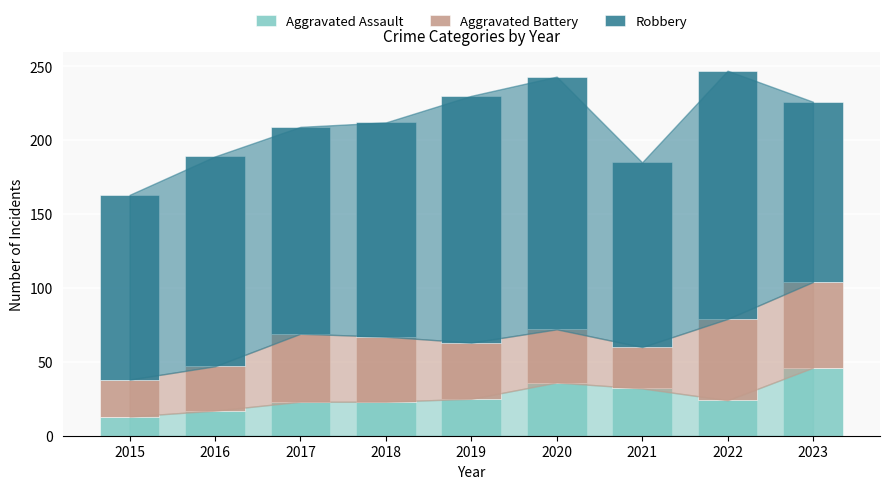

What is the approximate value of Aggravated Assault at 2019, to the nearest 5?

25